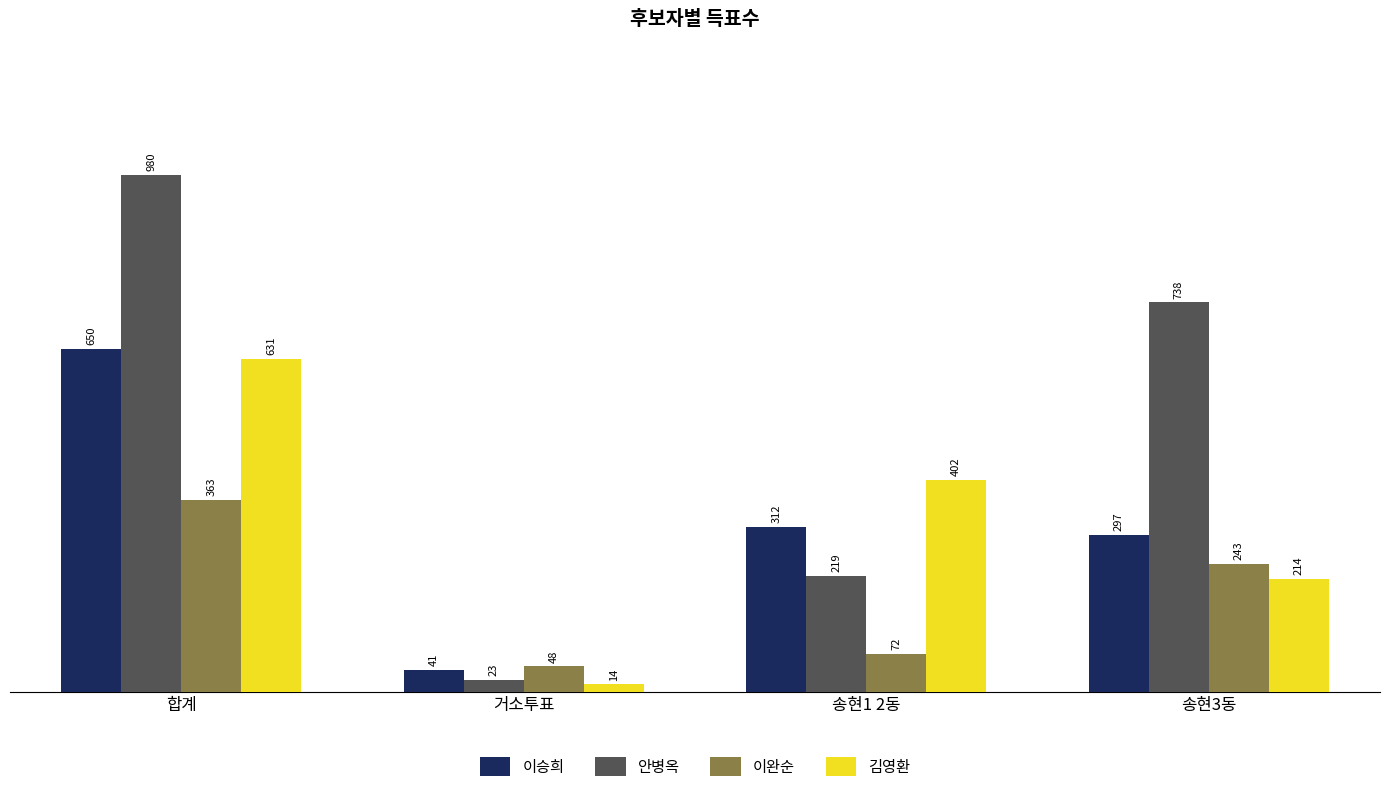

True or false: 이완순 has a value of 363 at 합계.

True